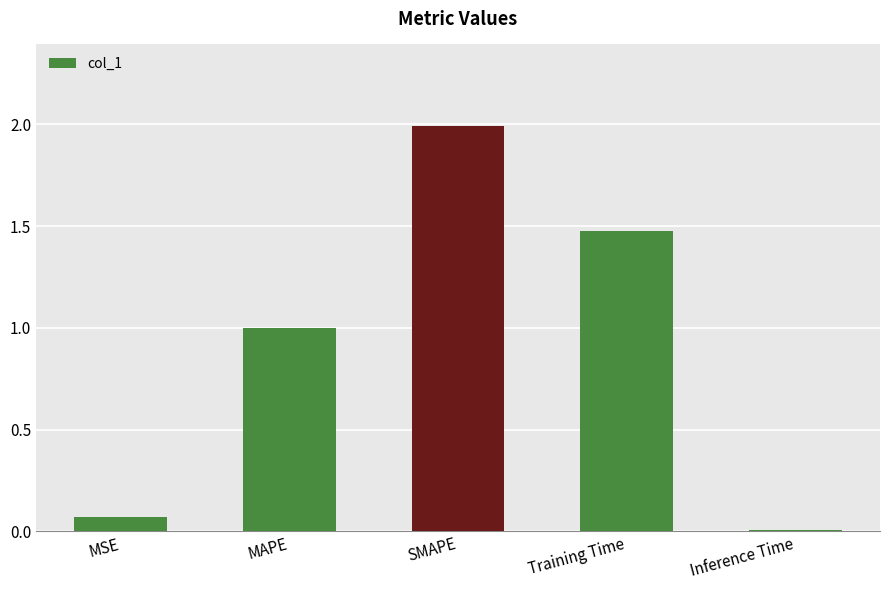

List the labels in order of value, smallest first.

Inference Time, MSE, MAPE, Training Time, SMAPE